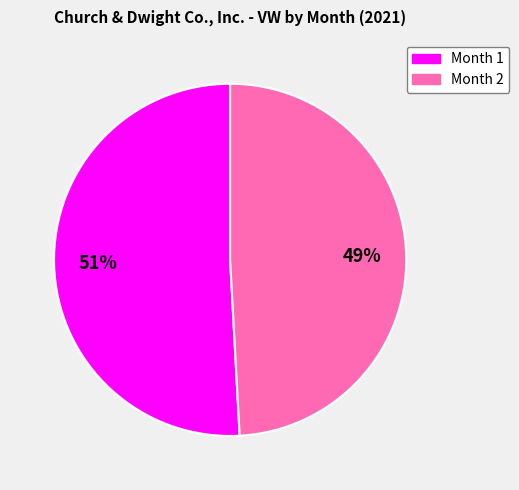

Does any single category account for the majority?

Yes